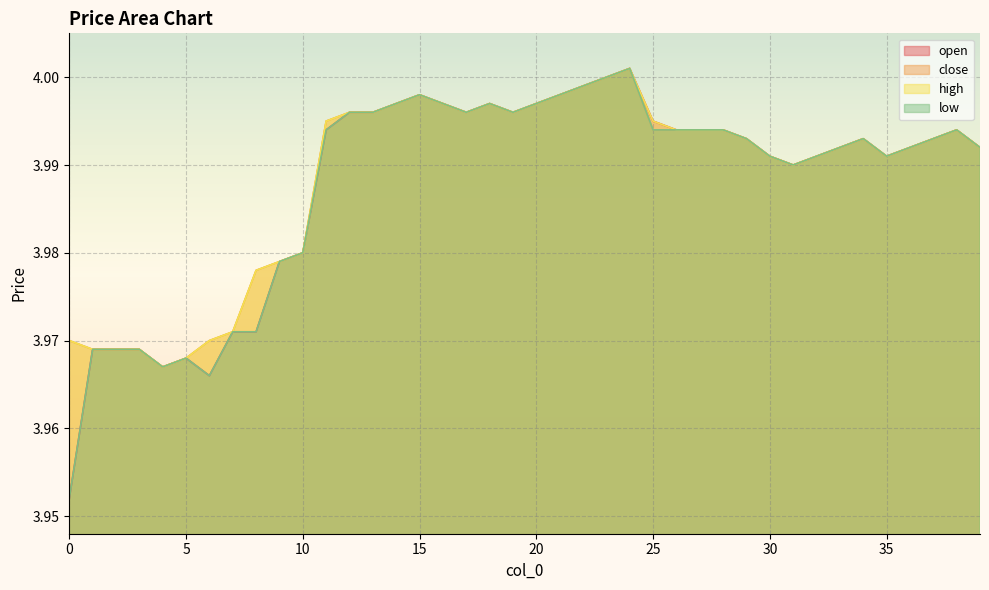

What is the total value across all series at 36?

16.0